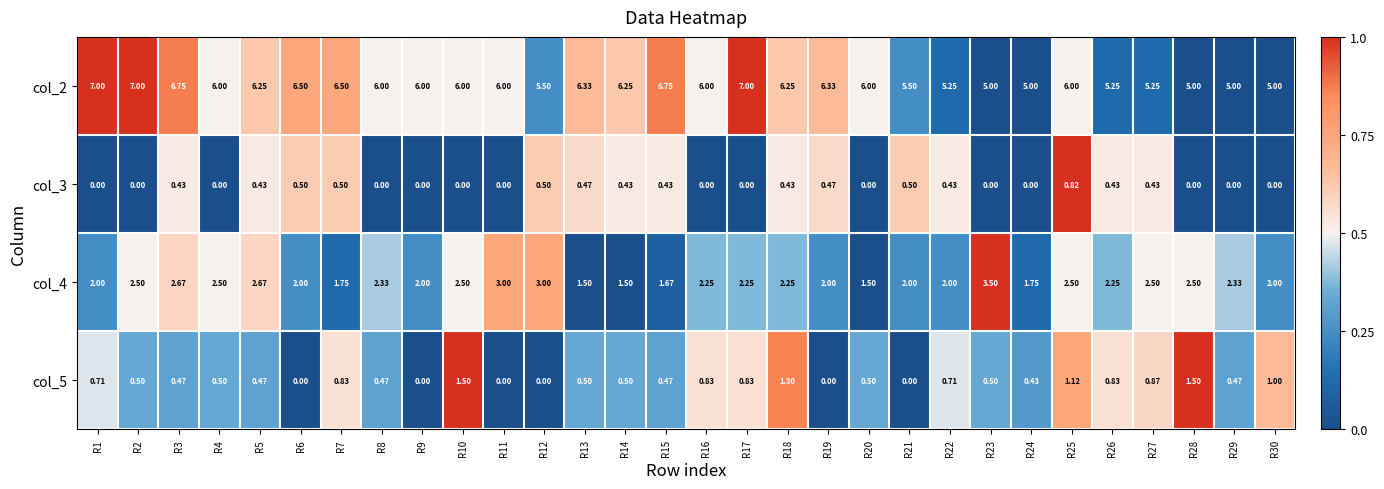

Is the value of col_4 at R20 greater than the value of col_3 at R10?

Yes